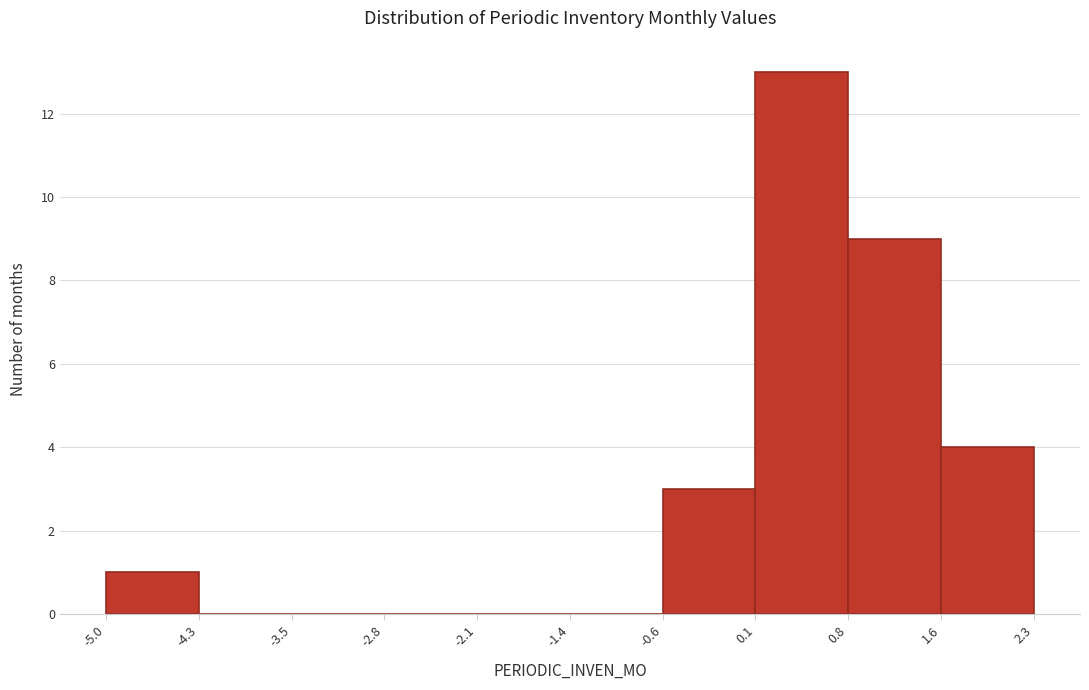

How tall is the bar that spans 0.8 to 1.6 on the x-axis? The values are not printed on the chart, so give them approximately, as read against the axis.

9